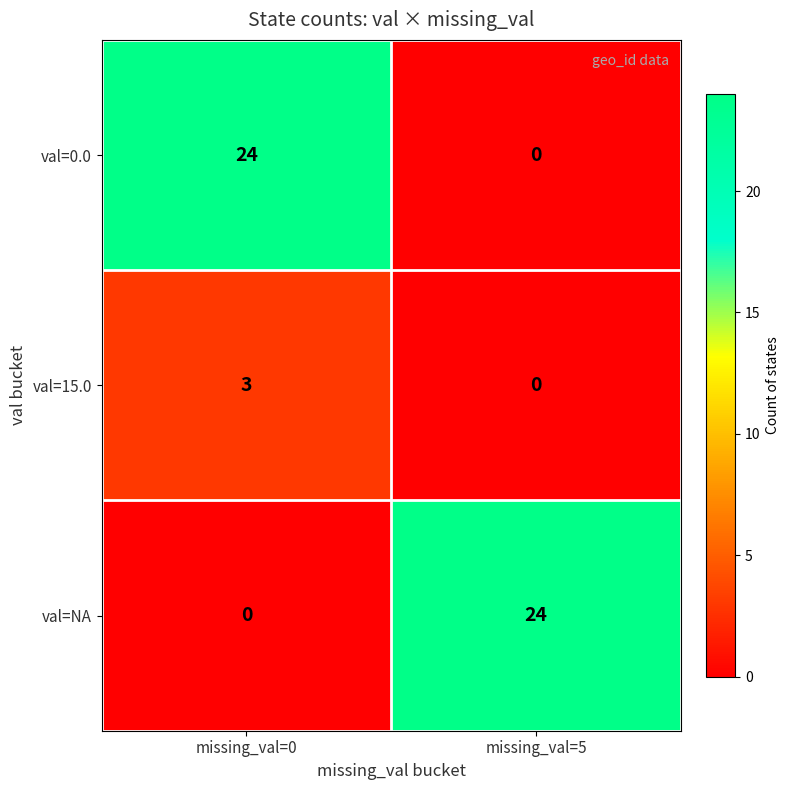

Reading left to right, what are all the values shown in this chart?

val=0.0: missing_val=0=24	missing_val=5=0
val=15.0: missing_val=0=3	missing_val=5=0
val=NA: missing_val=0=0	missing_val=5=24